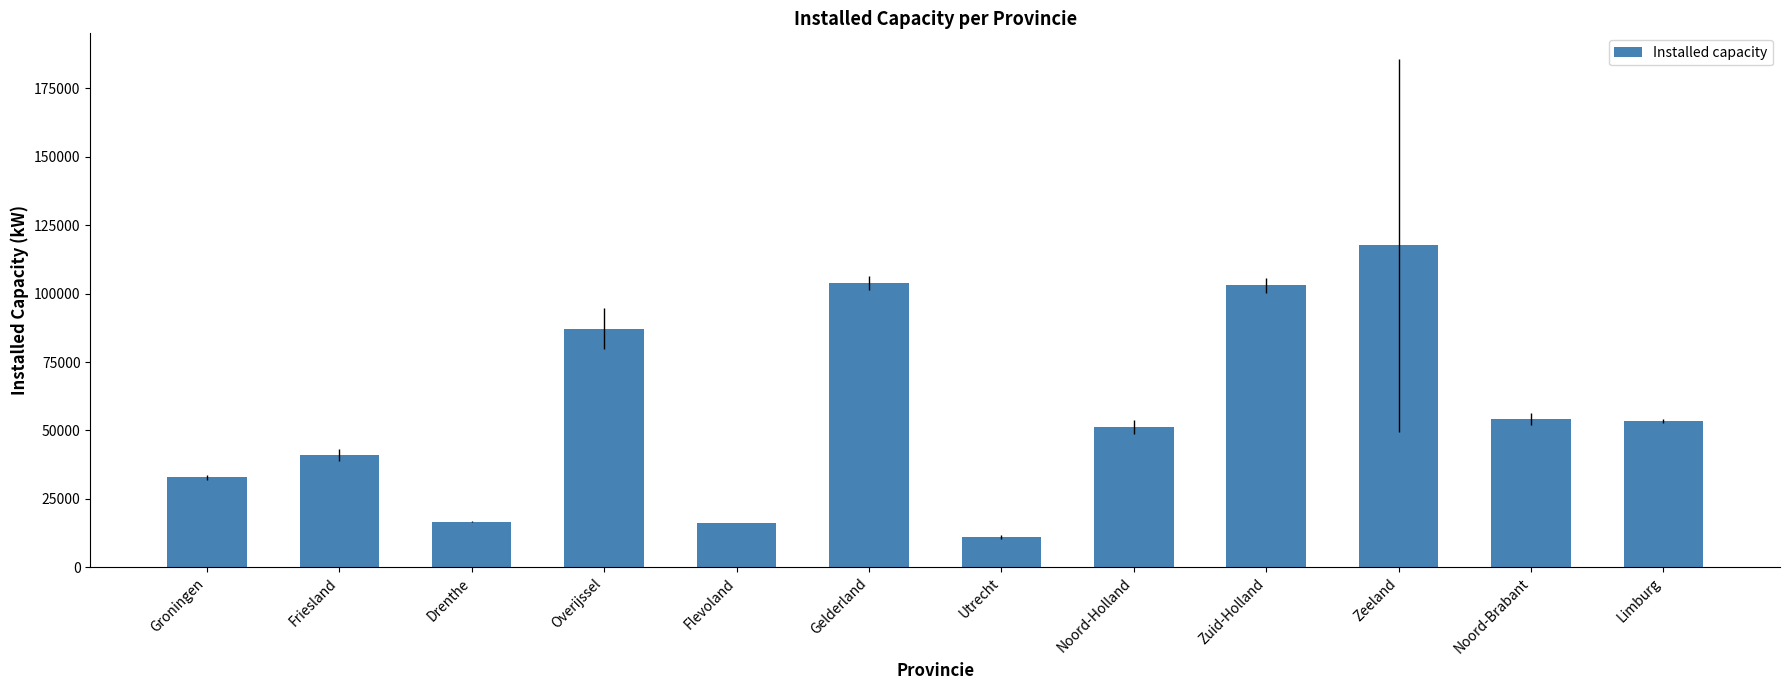

What is the difference between the second highest and minimum values?

92968.1